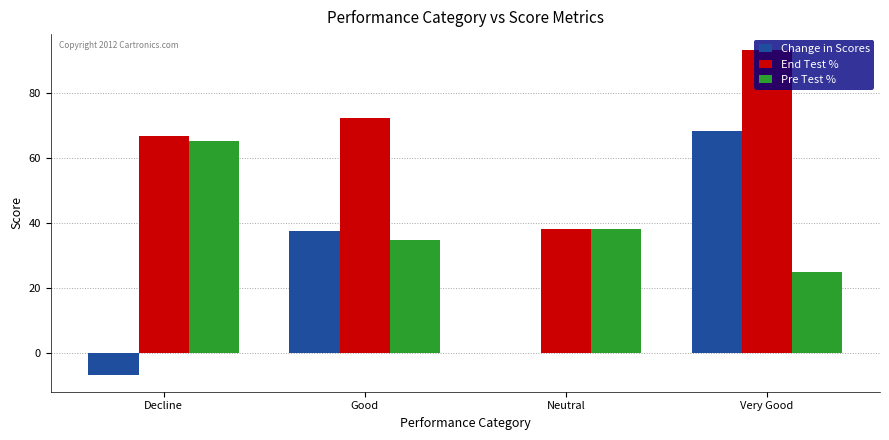

Reading right to left, transcribe all the data shown in this chart.

Change in Scores: Very Good=68.2	Neutral=0.0	Good=37.5	Decline=-7.0
End Test %: Very Good=93.1	Neutral=38.0	Good=72.3	Decline=66.8
Pre Test %: Very Good=24.9	Neutral=38.0	Good=34.8	Decline=65.2